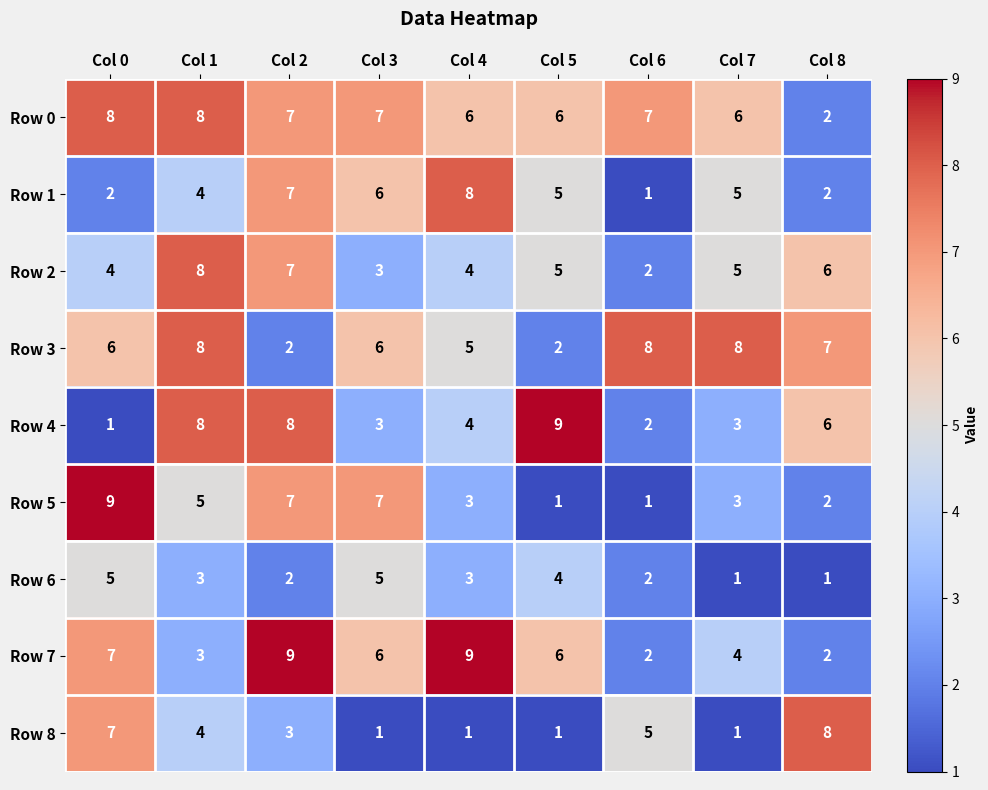

What is the spread (max minus min) of values at Col 4?

8